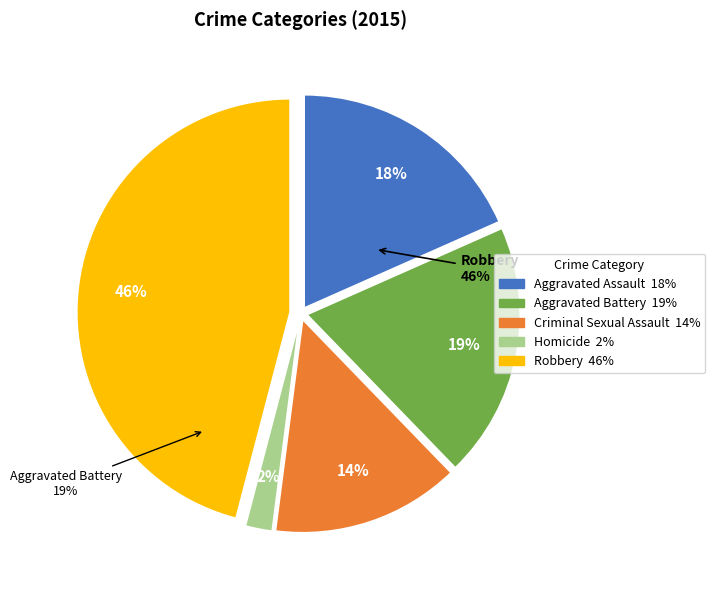

How many segments does this pie chart have?

5